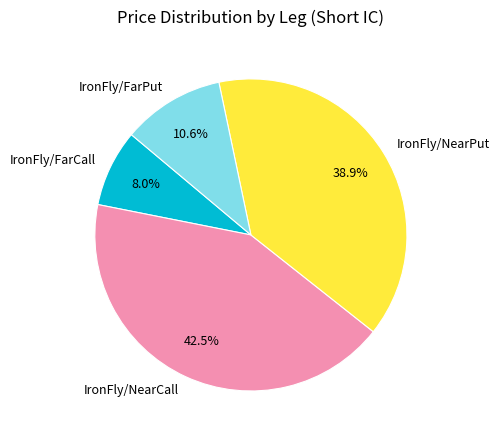

What is the total percentage of IronFly/FarCall and IronFly/FarPut?

18.6%